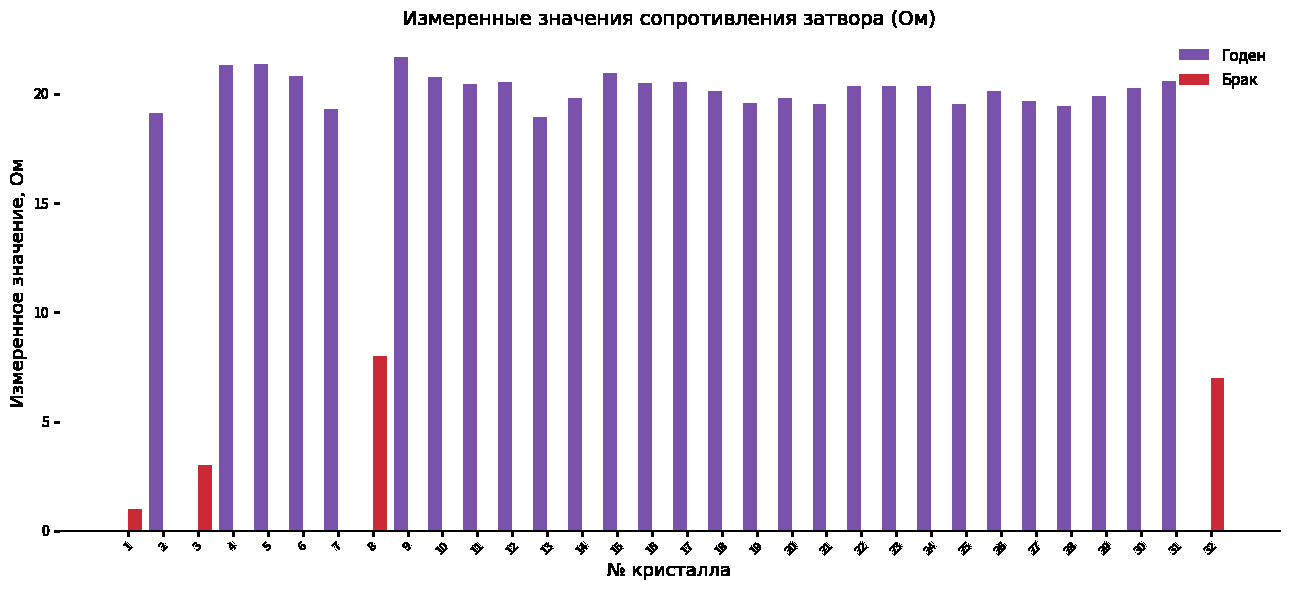

How many Брак values are between 0 and 1?

29